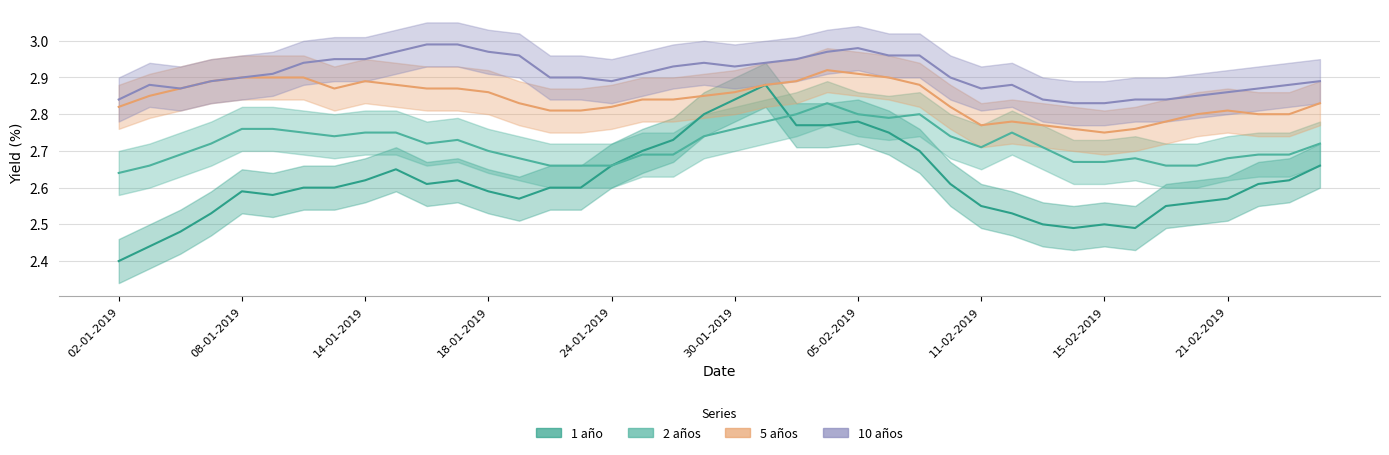

How many interior local valleys does the 2 años series have?

4